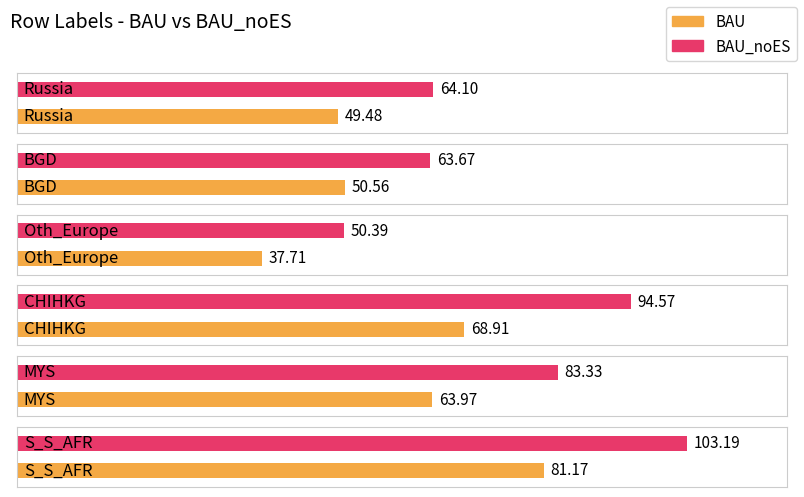

The value of BAU_noES at BGD is 28.9. True or false?

False